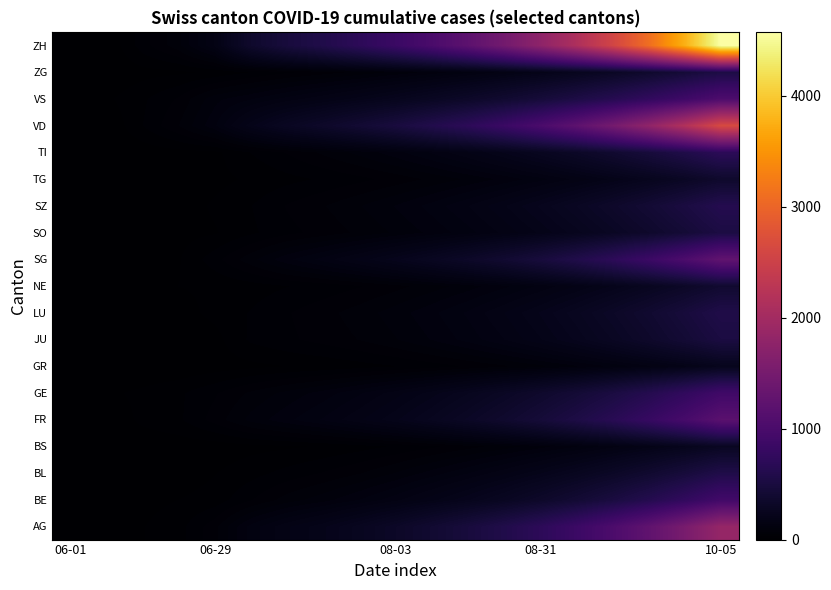

At which category does the chart reach its peak across all series?

10-05